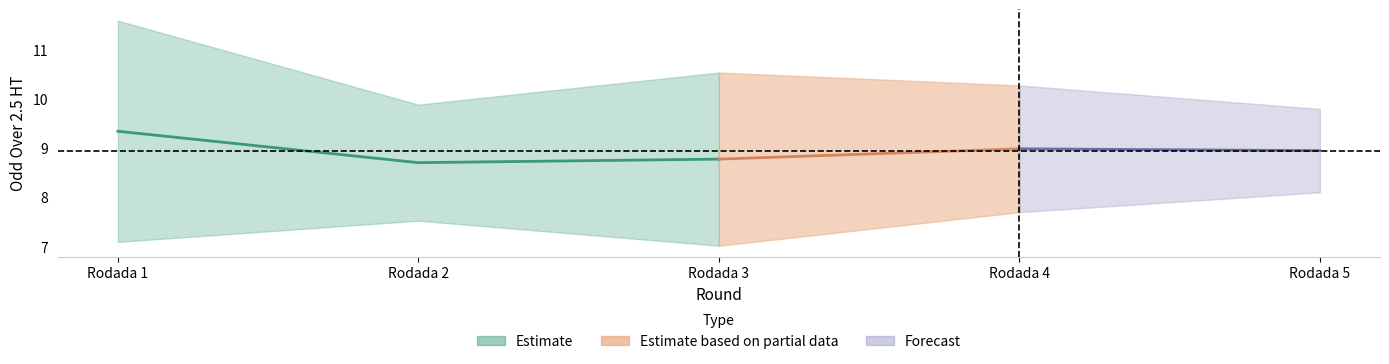

Between Rodada 4 and Rodada 5, which is larger?

Rodada 5